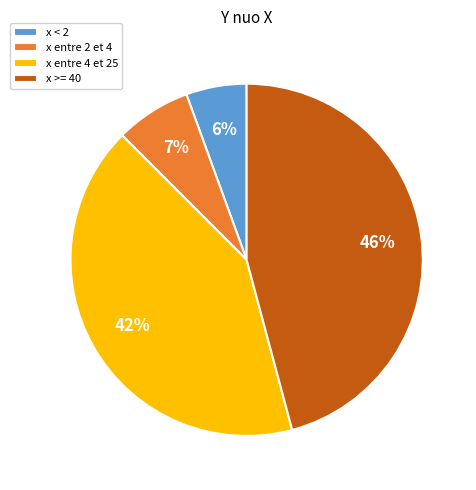

True or false: x < 2 accounts for 6% of the total.

True